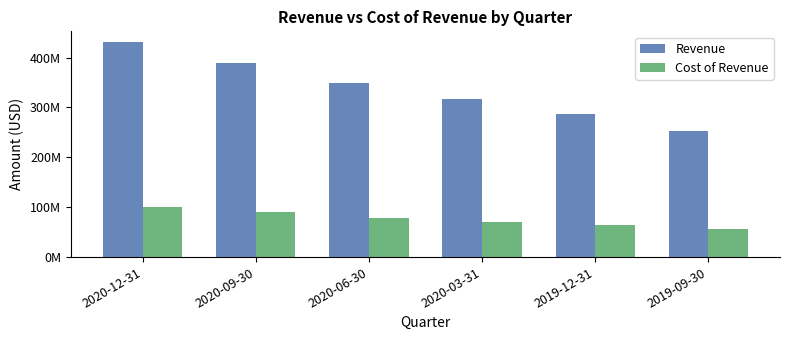

Does the chart contain any negative values?

No